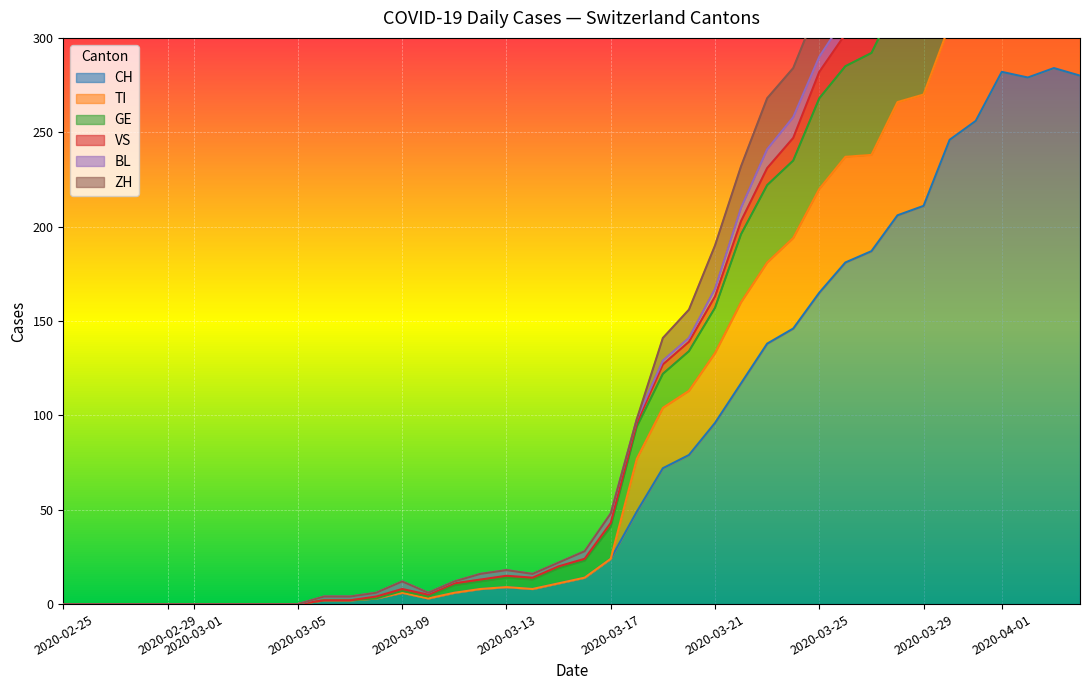

Rank the series at 2020-03-11 from lowest to highest value.

TI, ZH, VS, BL, GE, CH